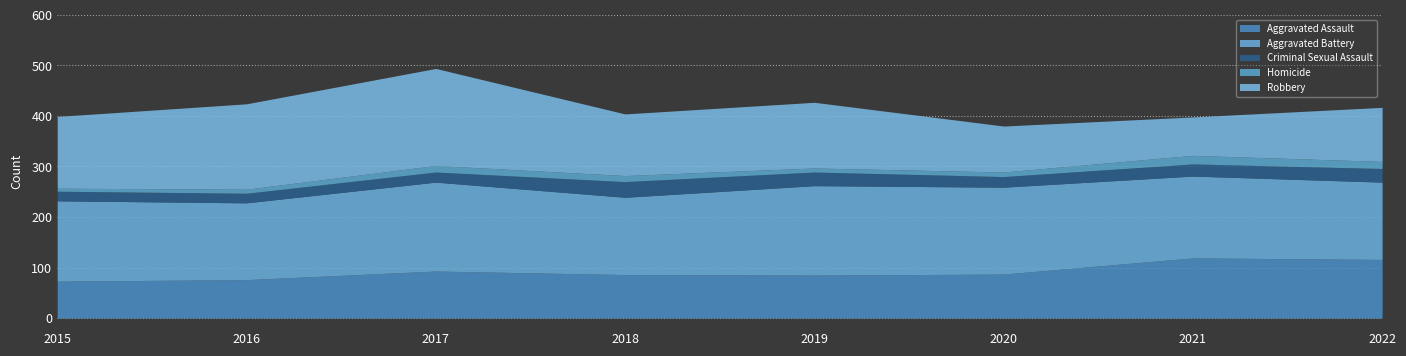

Where is the first local minimum for Aggravated Battery?

2016